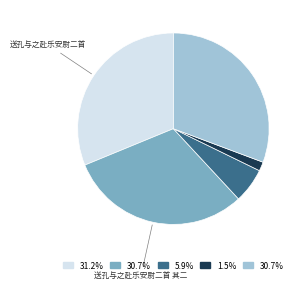

How many slices are in this pie chart?

5